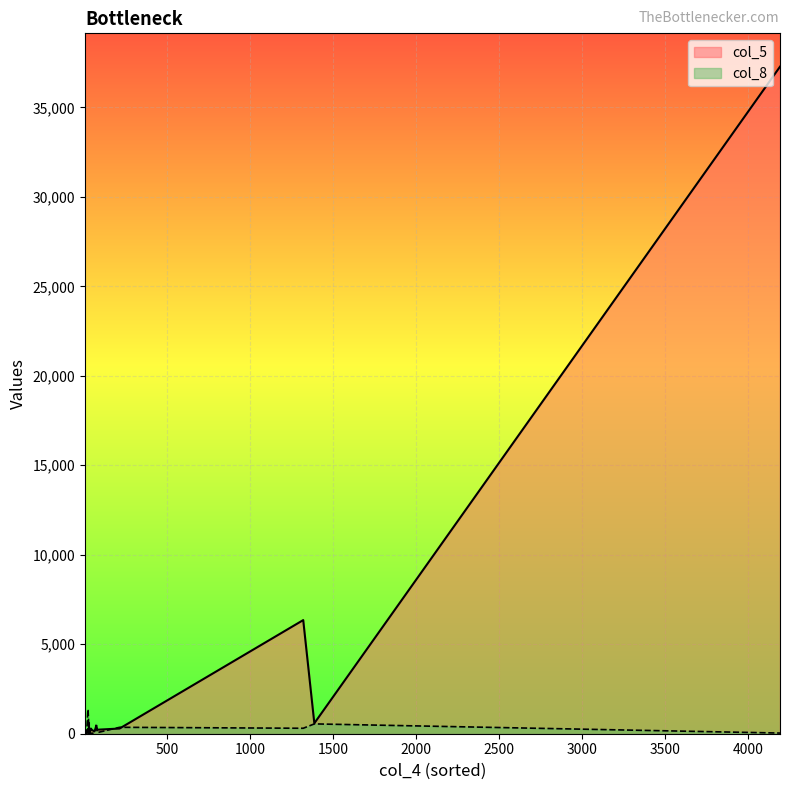

The value of col_5 at 4193 is 13753. True or false?

False